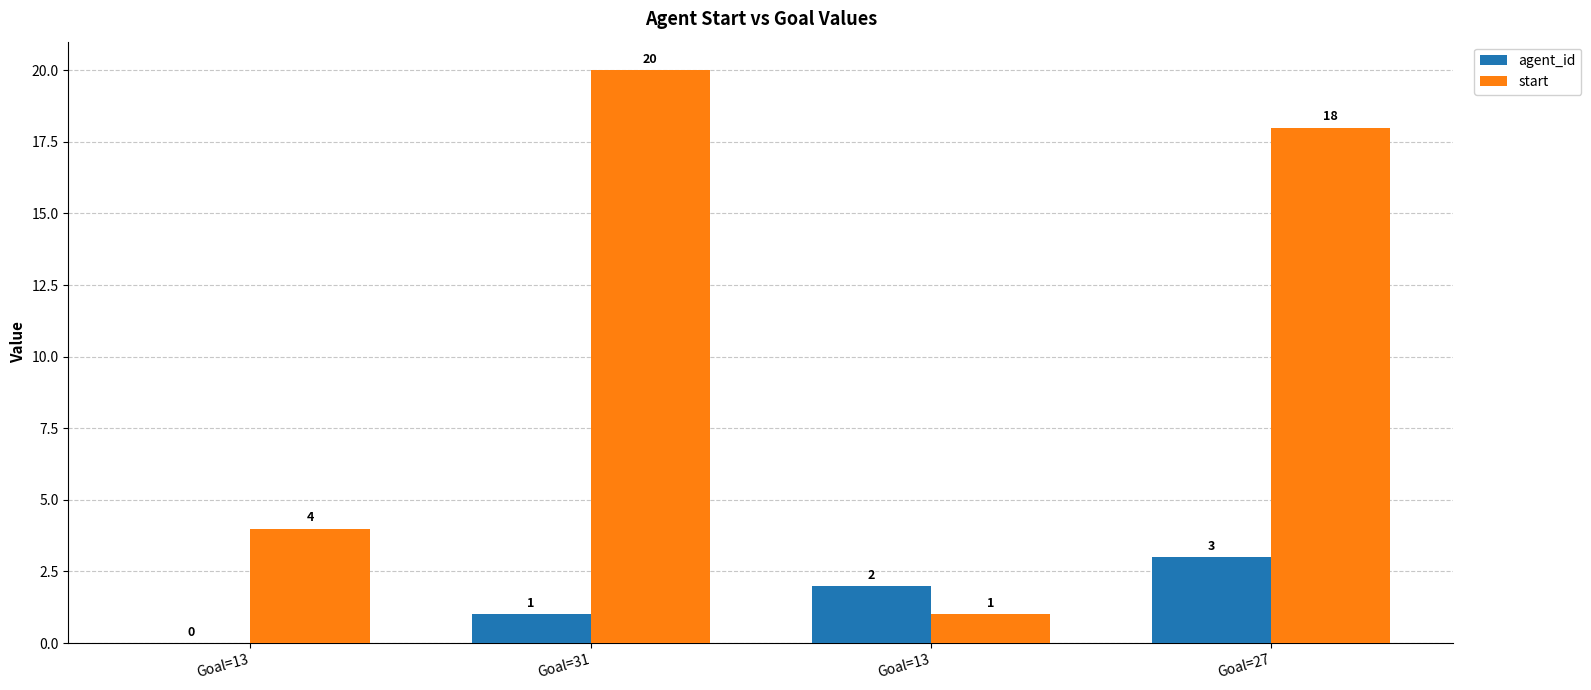

What value does the start series have at Goal=31, to the nearest 10?

20